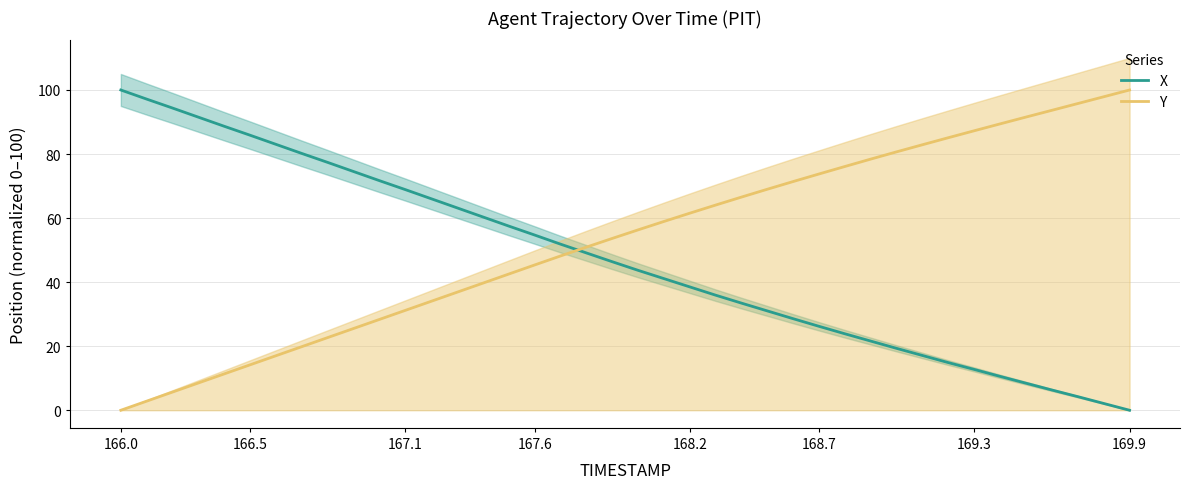

What is the sum of all Y values?

2119.1